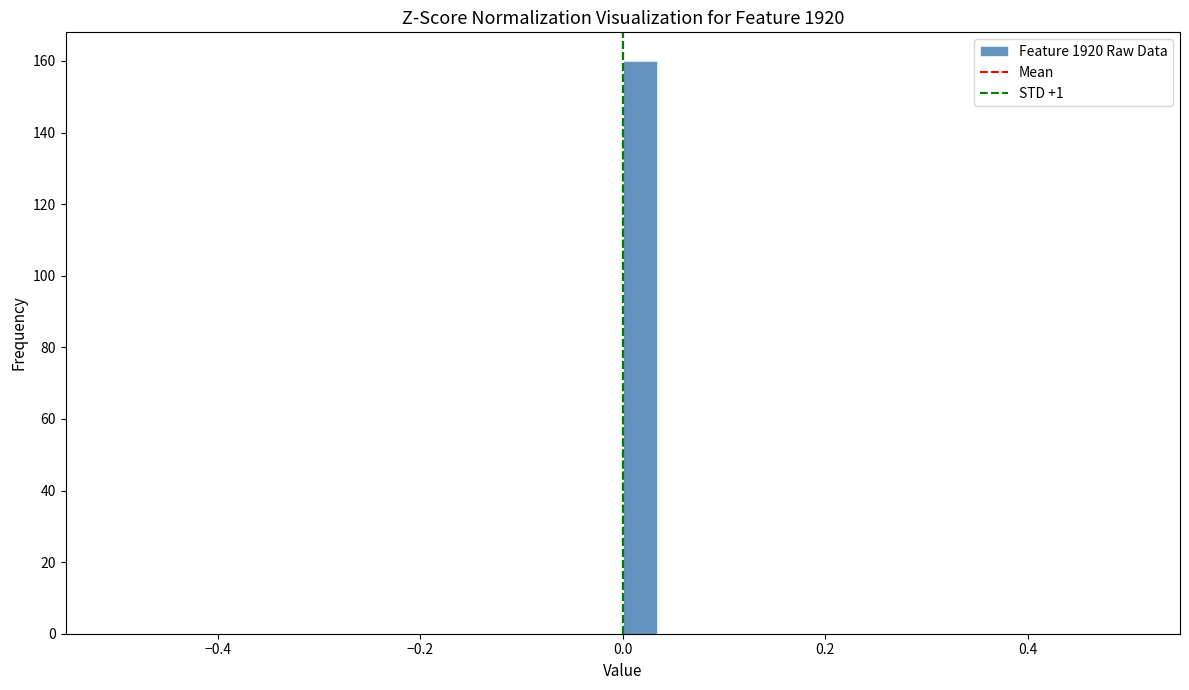

Read against the x-axis, roughly where is the centre of the tallest bar?

0.02